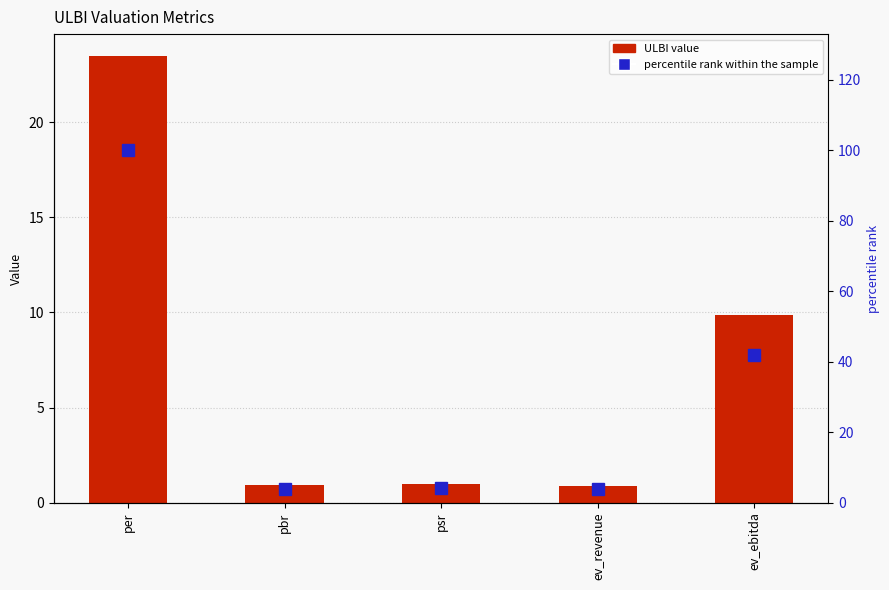

Between ev_revenue and ev_ebitda, which is larger?

ev_ebitda